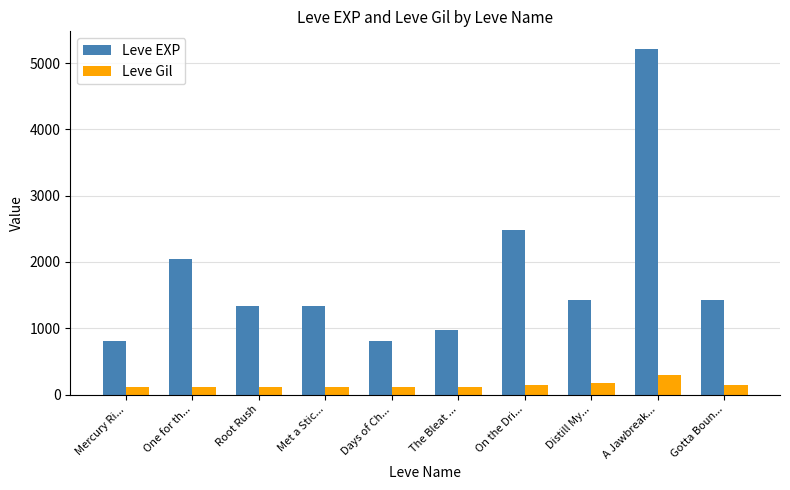

What is the maximum value for Leve EXP?

5220